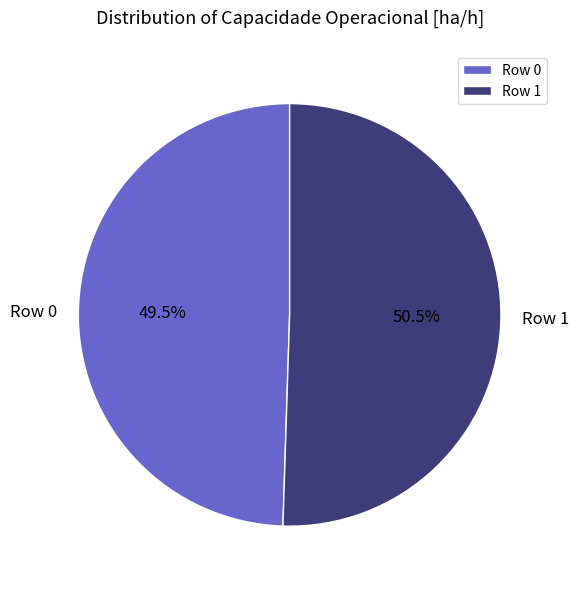

Do Row 1 and Row 0 together represent more than half of the pie?

Yes